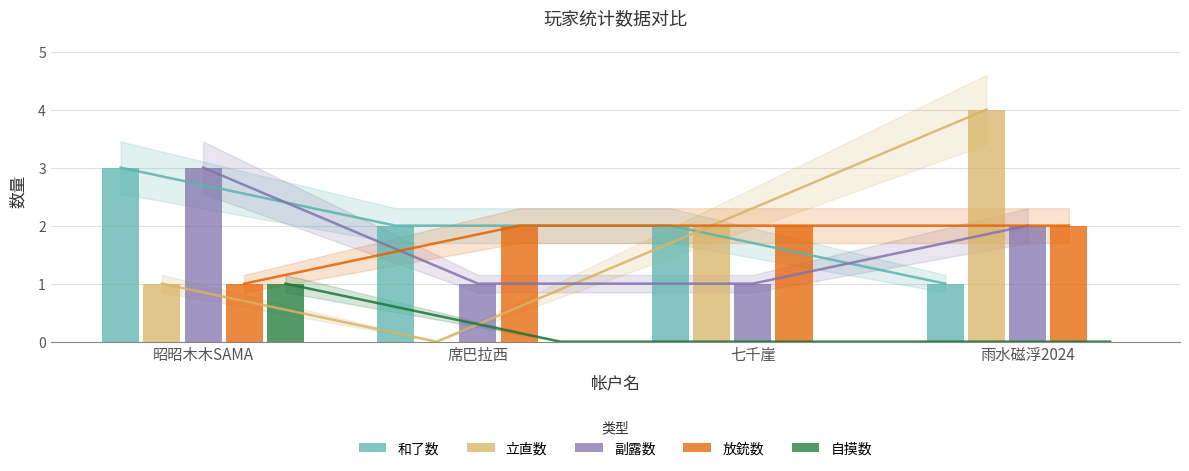

Reading right to left, what are all the values shown in this chart?

和了数: 雨水磁浮2024=1	七千崖=2	席巴拉西=2	昭昭木木SAMA=3
立直数: 雨水磁浮2024=4	七千崖=2	席巴拉西=0	昭昭木木SAMA=1
副露数: 雨水磁浮2024=2	七千崖=1	席巴拉西=1	昭昭木木SAMA=3
放銃数: 雨水磁浮2024=2	七千崖=2	席巴拉西=2	昭昭木木SAMA=1
自摸数: 雨水磁浮2024=0	七千崖=0	席巴拉西=0	昭昭木木SAMA=1